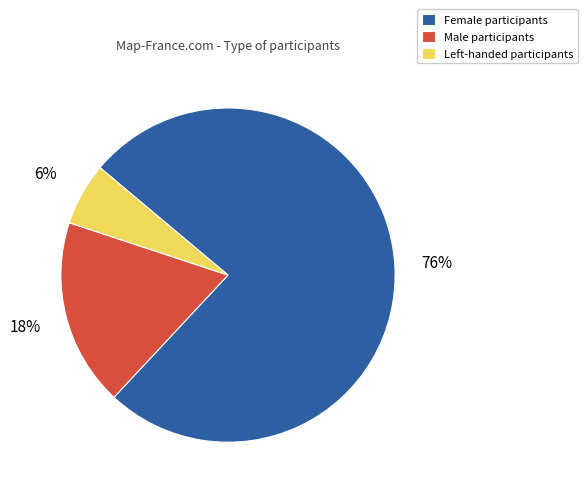

What is the largest slice in the pie chart?

Female participants